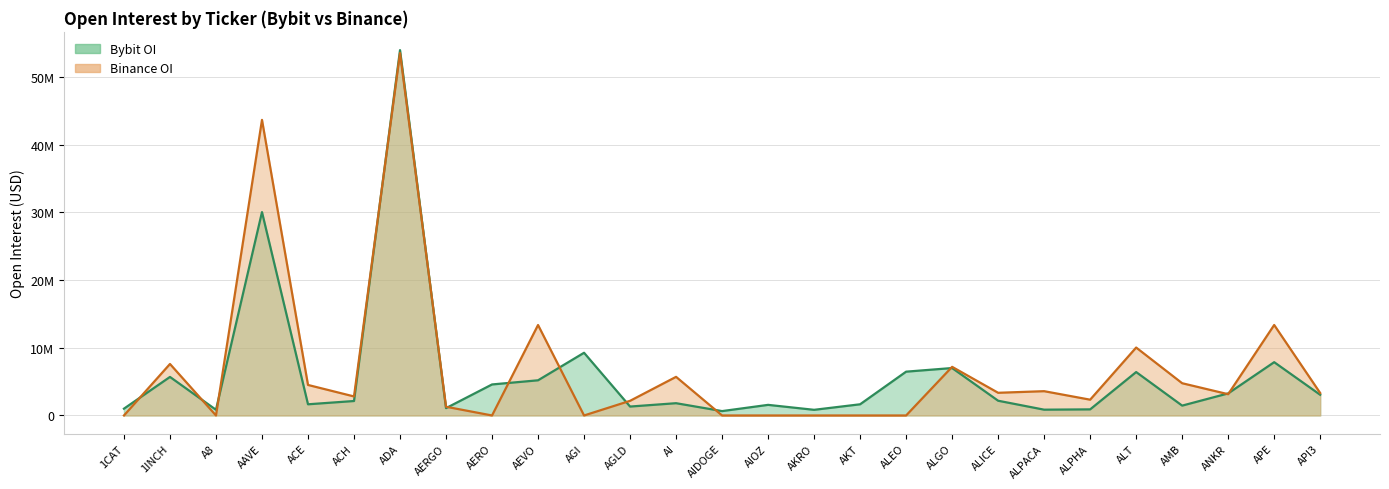

Where is the first local minimum for Bybit_OI?

A8